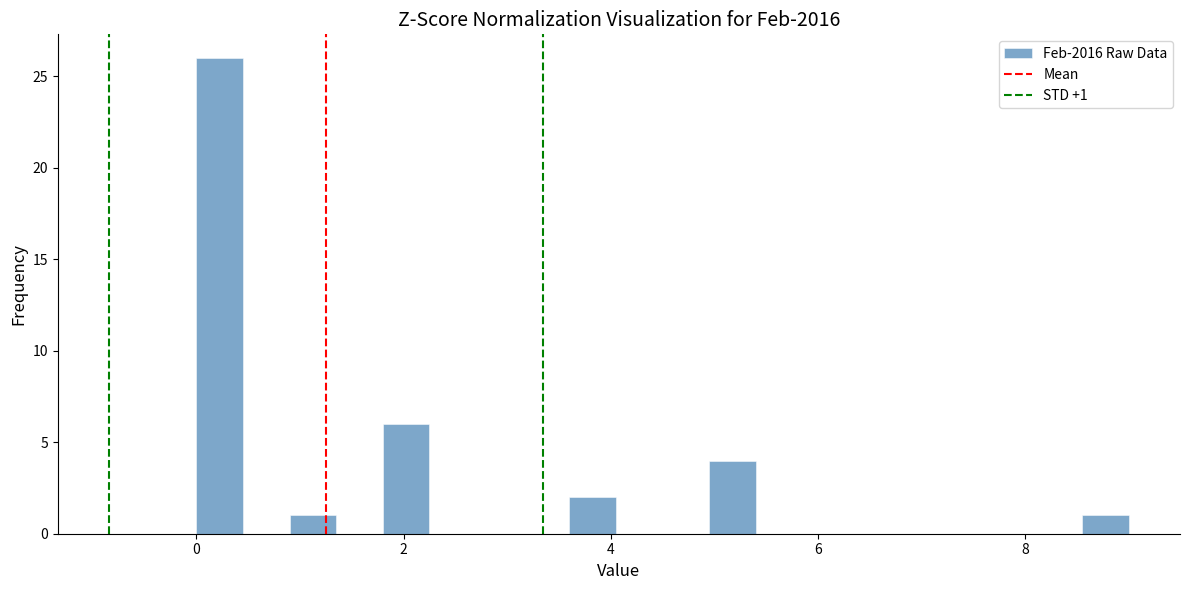

Read against the x-axis, roughly where is the centre of the tallest bar?

0.2